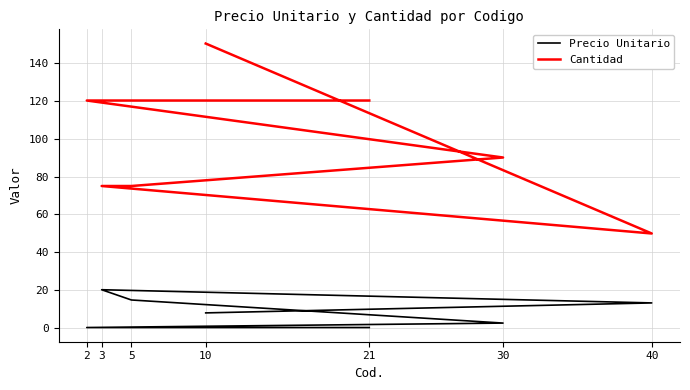

In Precio Unitario, how many points are higher than both neighbors (excluding endpoints)?

1